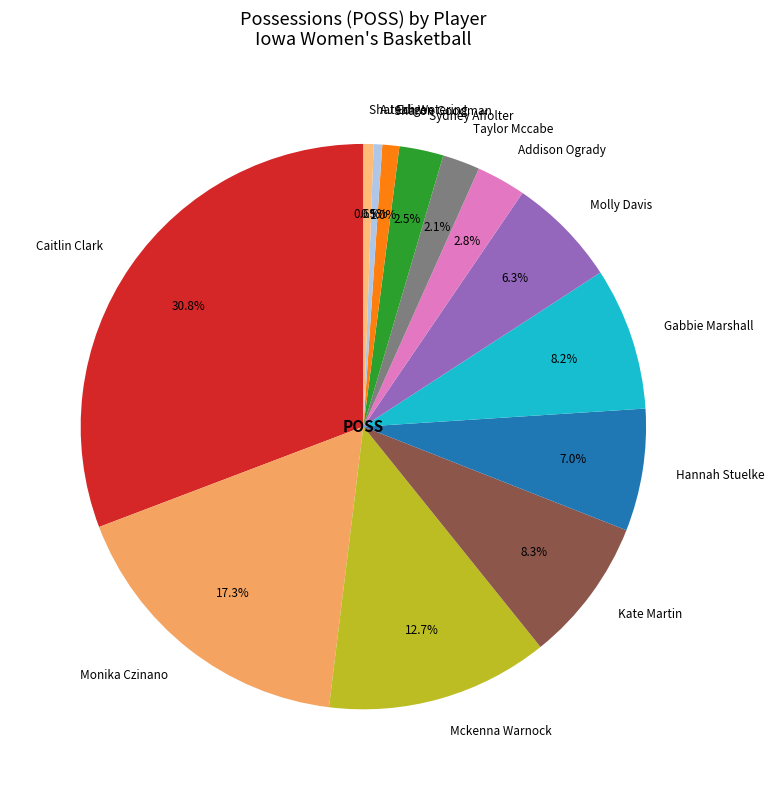

Does Sharon Goodman represent more than half of the total?

No